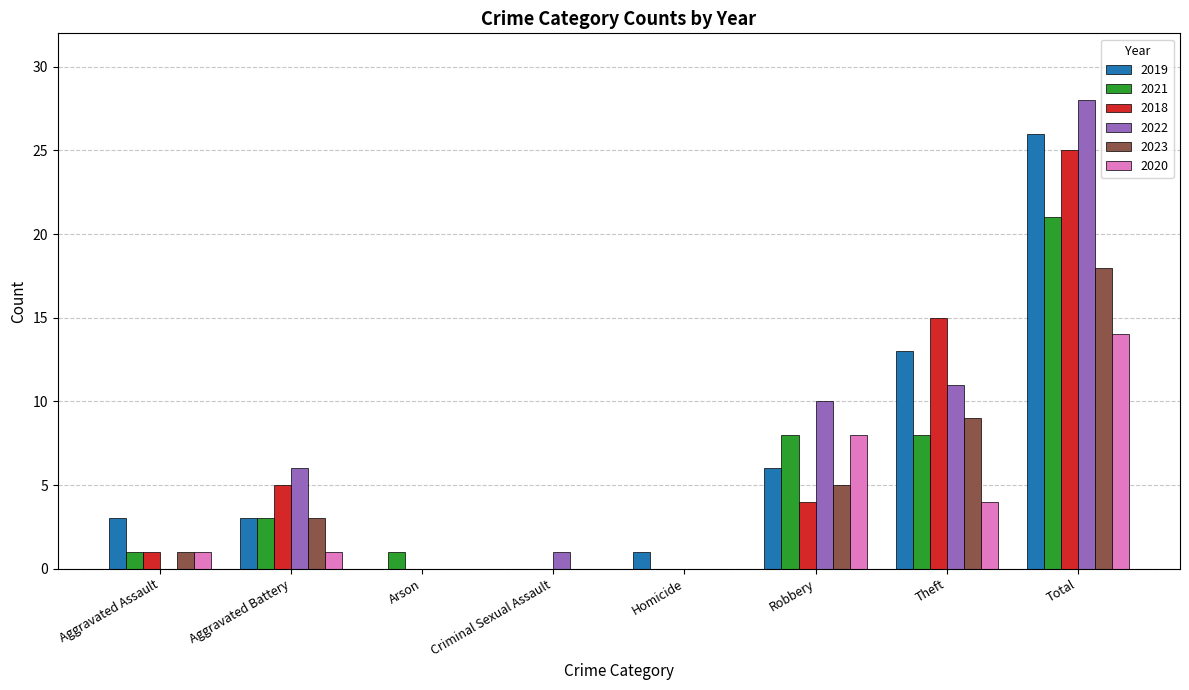

What is the sum of the 2022 values at Aggravated Battery and Criminal Sexual Assault?

7